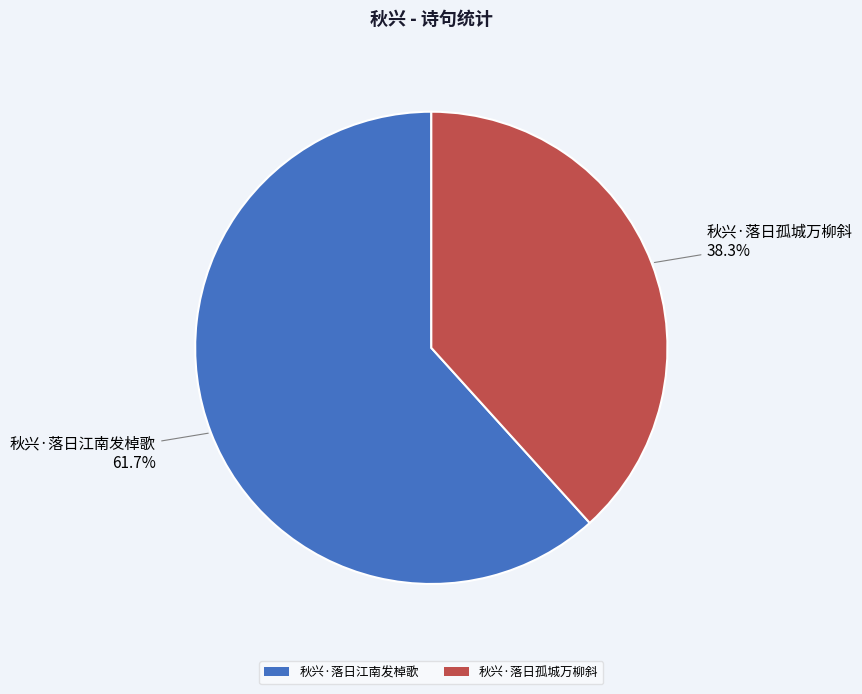

To the nearest percent, what is the difference between the largest and smallest slice percentages?

23%